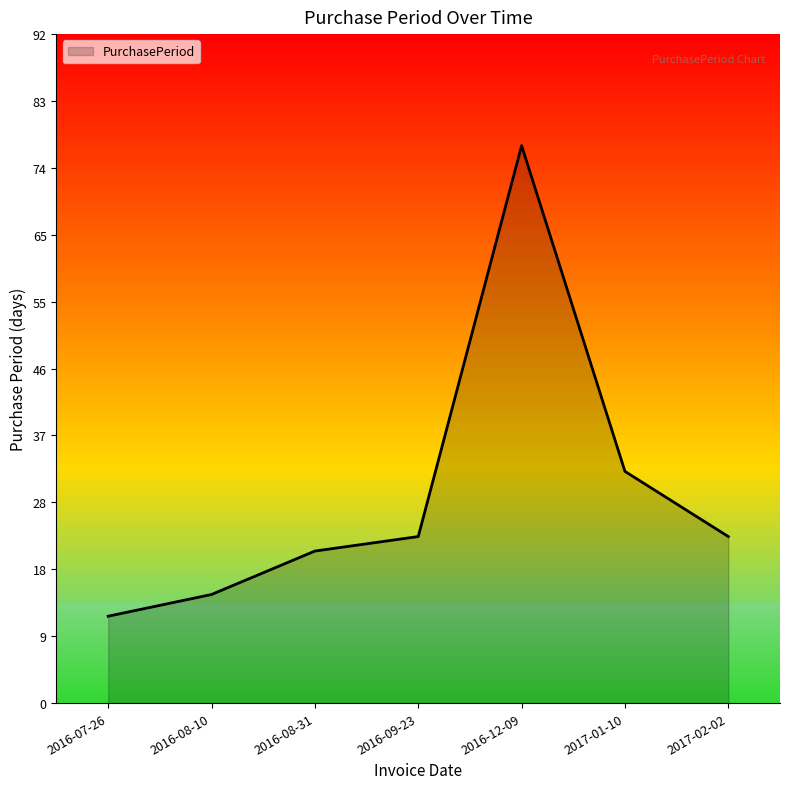

Reading right to left, list all the values displayed in this chart.

2017-02-02=23	2017-01-10=32	2016-12-09=77	2016-09-23=23	2016-08-31=21	2016-08-10=15	2016-07-26=12